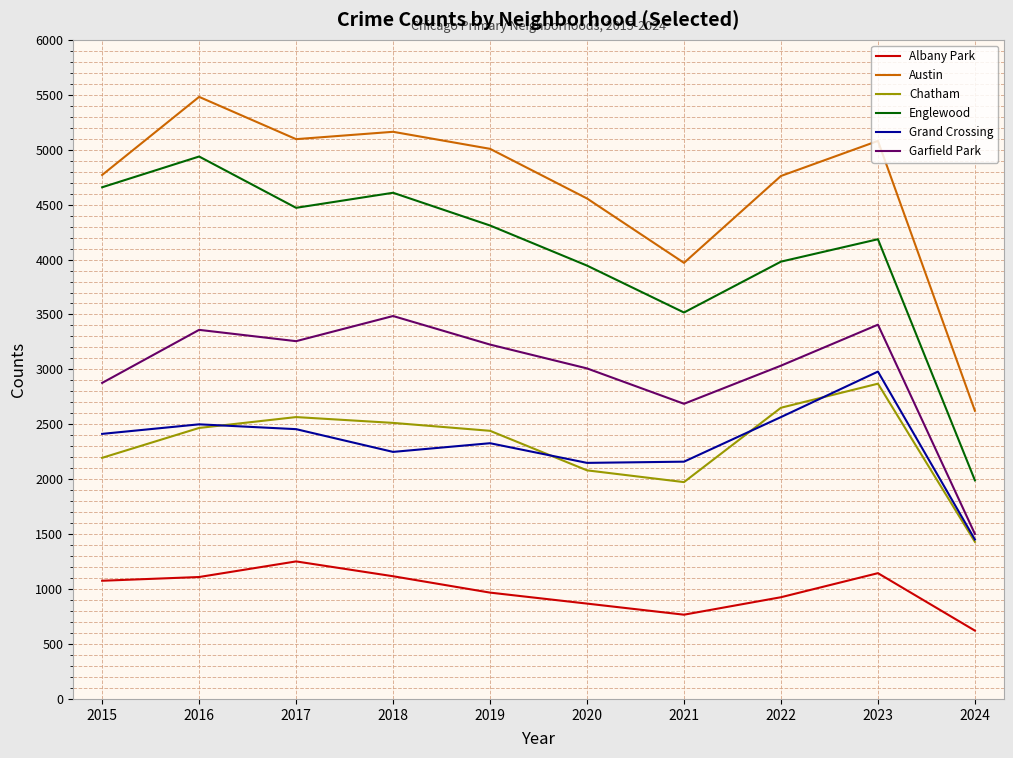

What is the approximate value of Austin at 2019, to the nearest 100?

5000